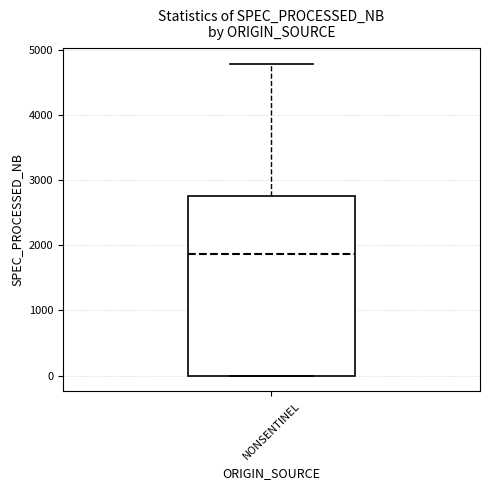

Transcribe this box plot: give where the median line is, the range the box spans, and where the two whiskers end, as read against the y-axis. The values are not printed on the chart, so give them approximately, as read against the axis.

median 1900, box 0 to 2800, whiskers 0 to 4800